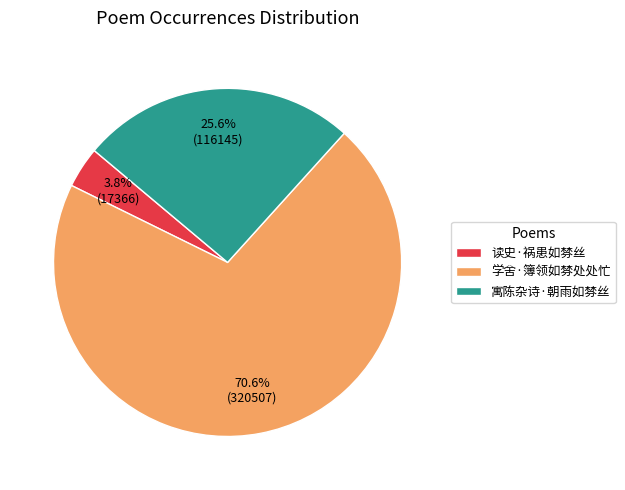

Which has a higher value, 寓陈杂诗·朝雨如棼丝 or 学舍·簿领如棼处处忙?

学舍·簿领如棼处处忙